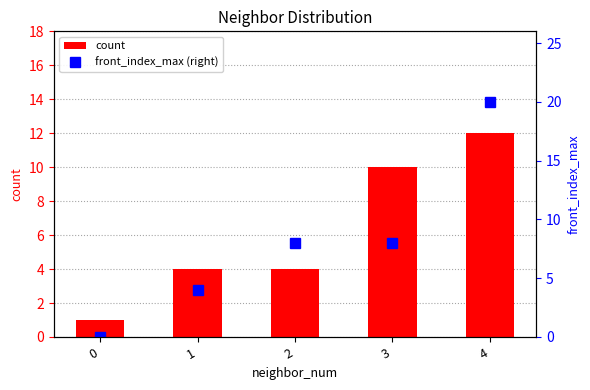

At which category is the sum across all series the highest?

4